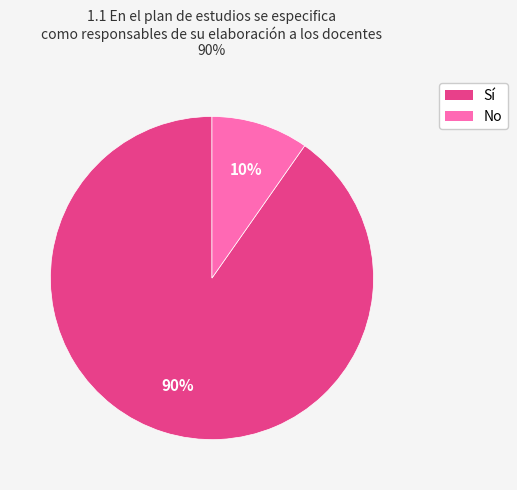

Does any single category account for the majority?

Yes